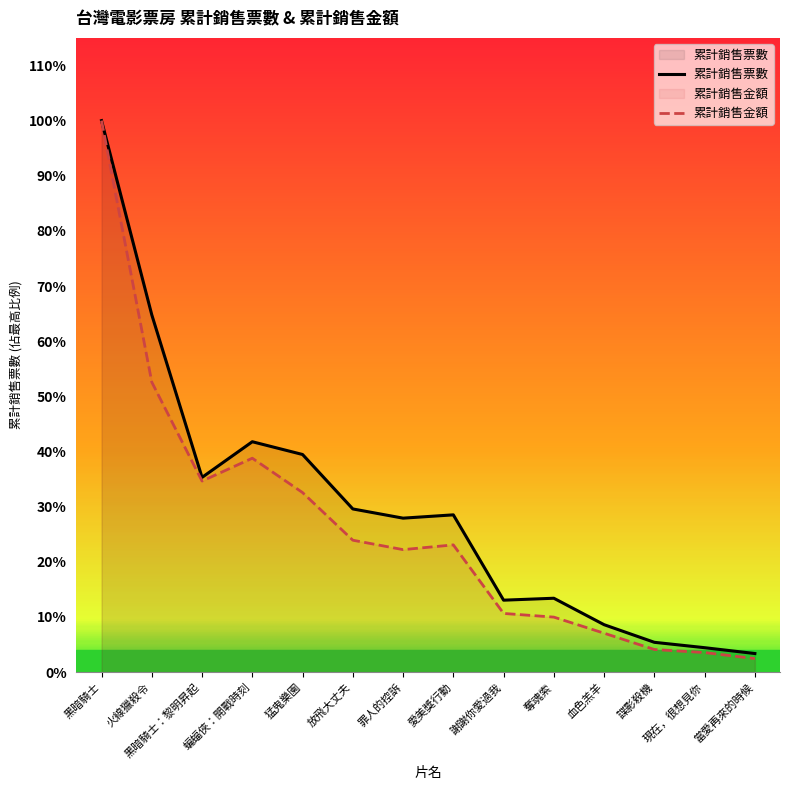

What is the difference between the second highest and minimum values in the 累計銷售票數 series?

9630.0